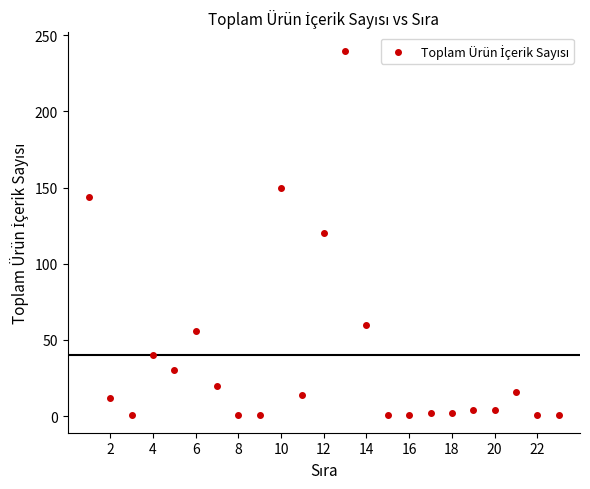

What is the range of X values (max minus min)?

22